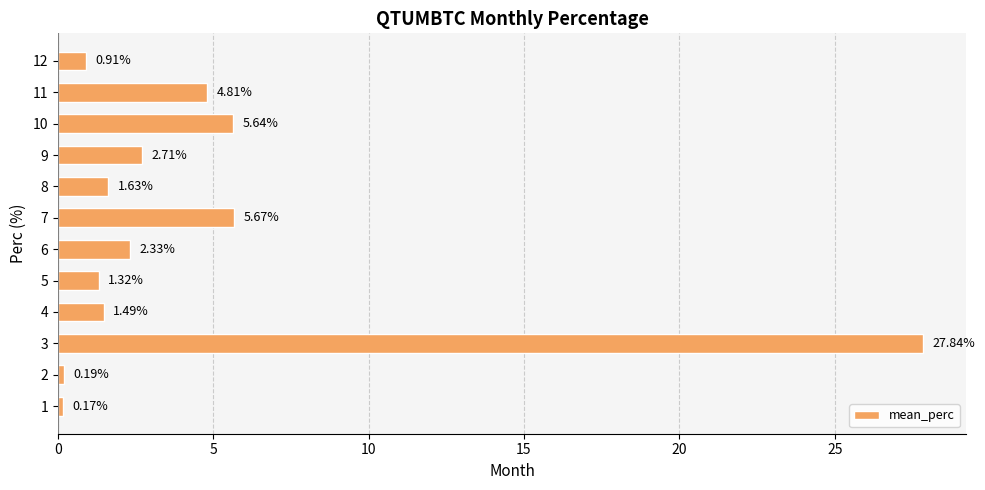

List the labels in order of value, smallest first.

1, 2, 12, 5, 4, 8, 6, 9, 11, 10, 7, 3